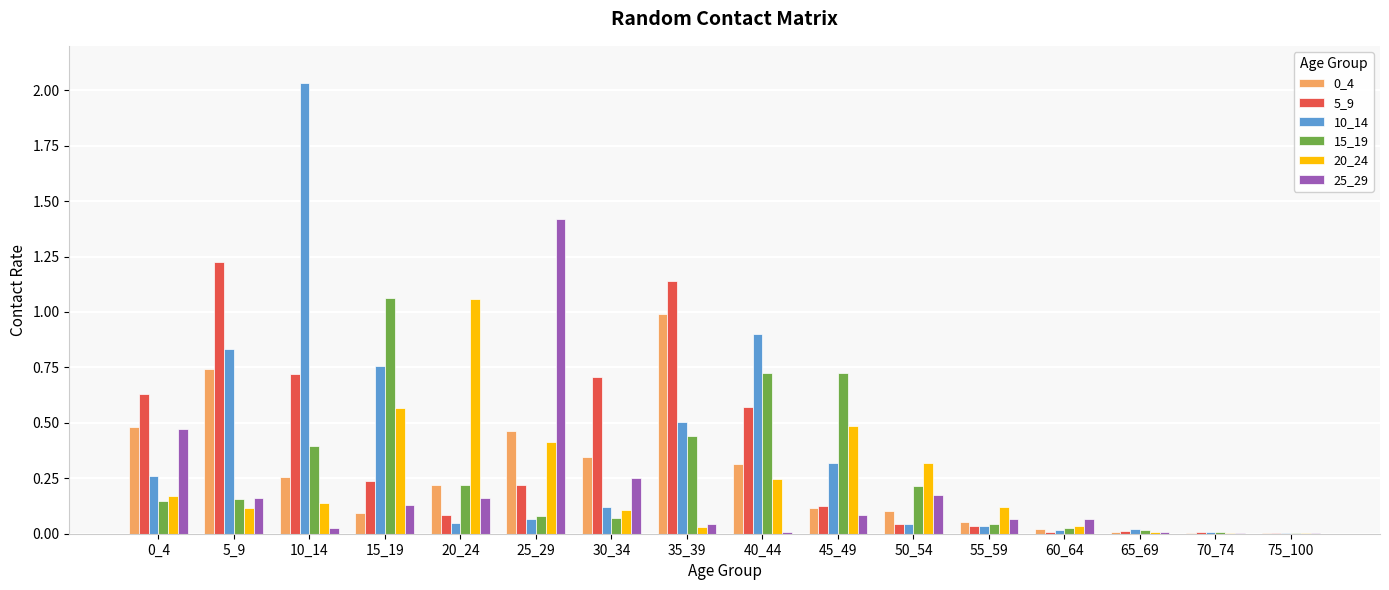

Are the bars grouped side by side (vs. stacked)?

Yes